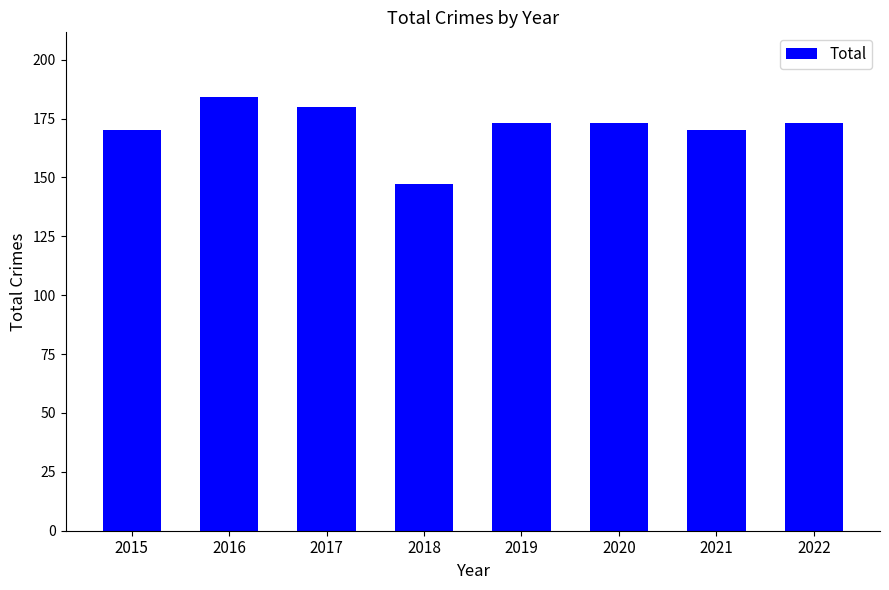

Which category has the highest value across all series?

2016